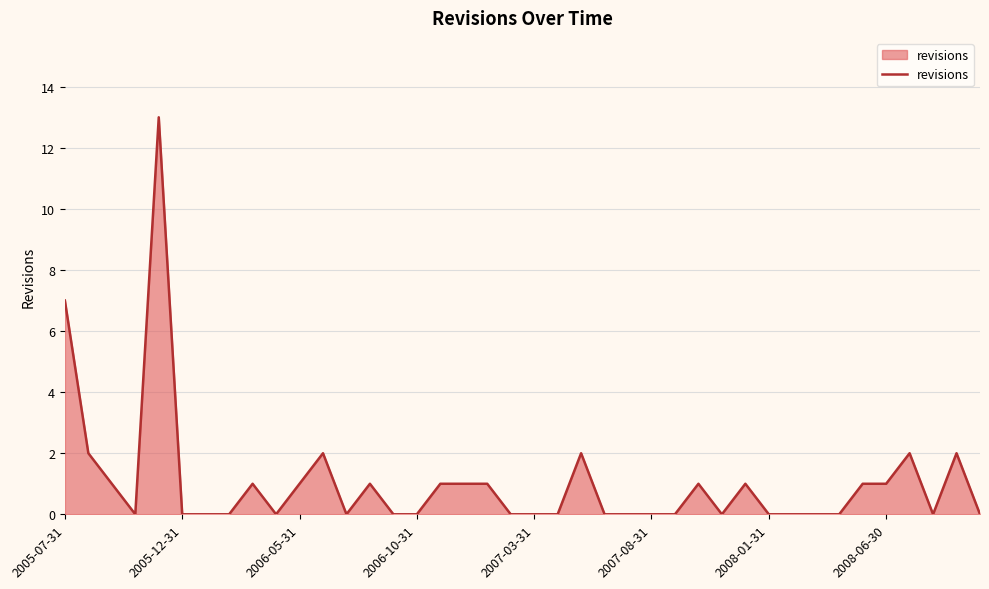

How many distinct data groups are displayed?

1